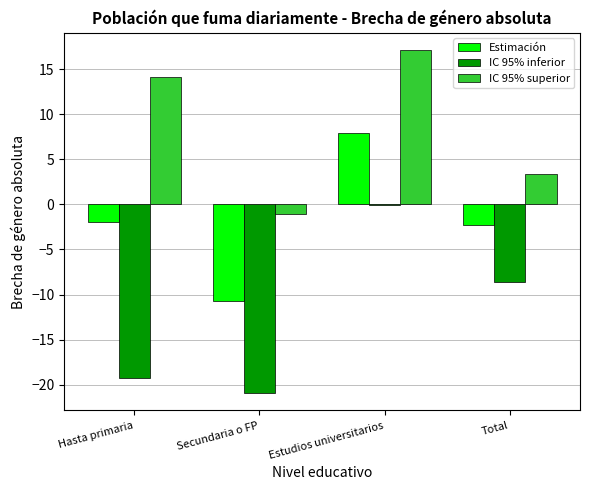

Which series has the largest range (max minus min)?

IC 95% inferior